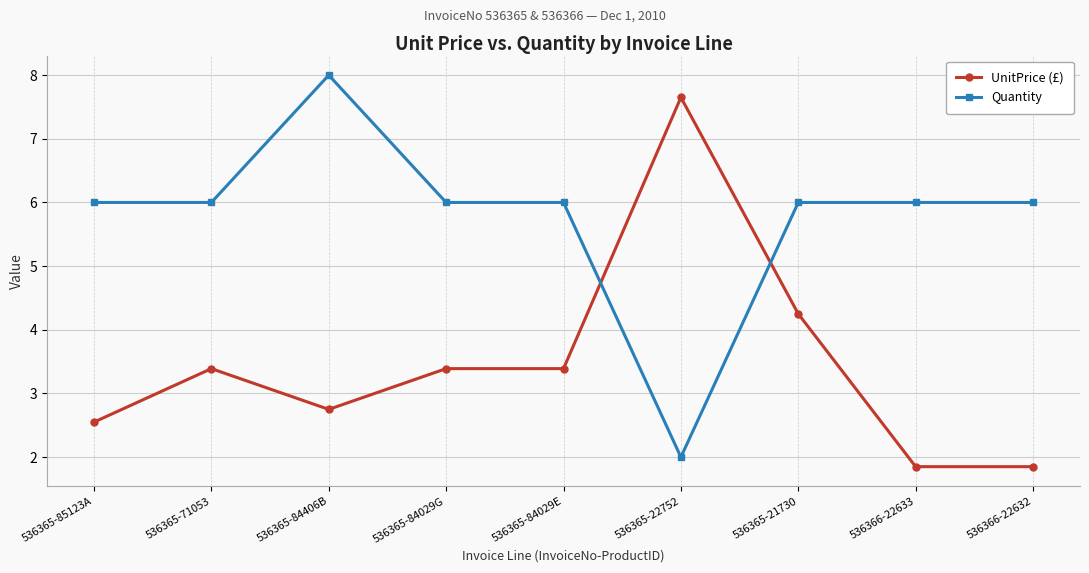

What is the spread (max minus min) of values at 536365-84029G?

2.6